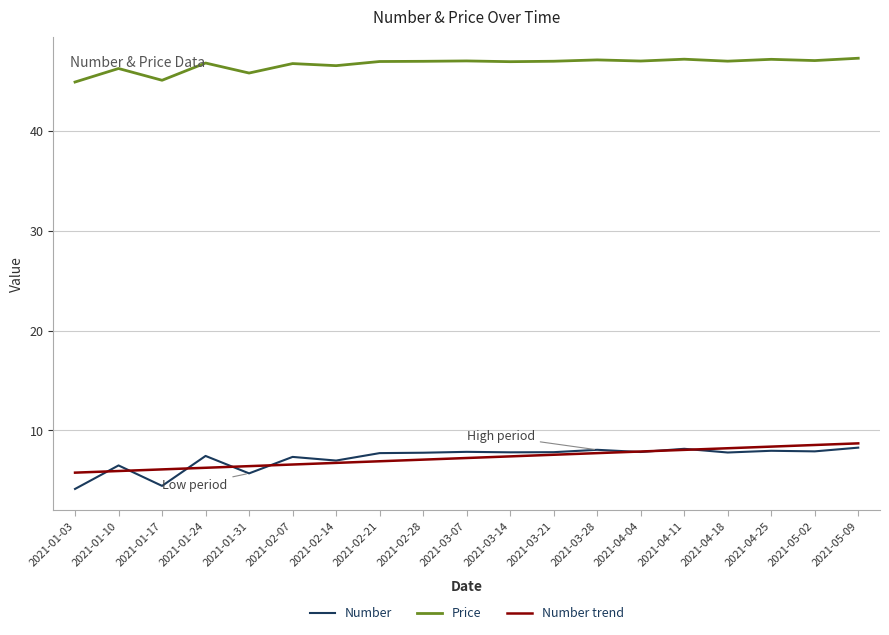

Between which two adjacent categories do Number trend and Number first intersect?

2021-01-03 and 2021-01-10